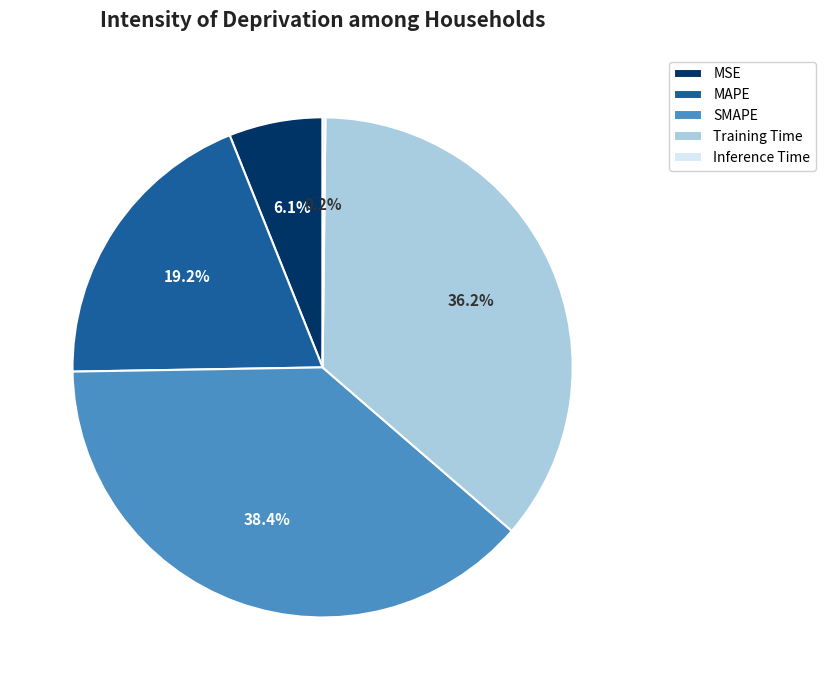

What is the largest slice in the pie chart?

SMAPE